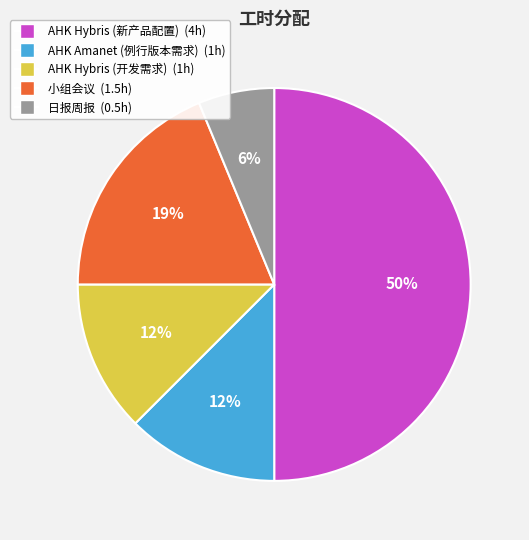

How many segments does this pie chart have?

5